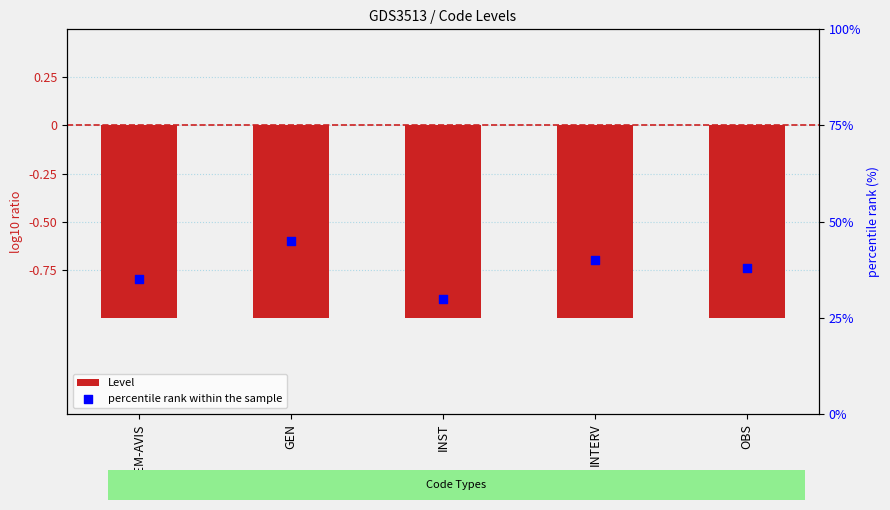

Which series has the largest total across all categories?

percentile rank within the sample